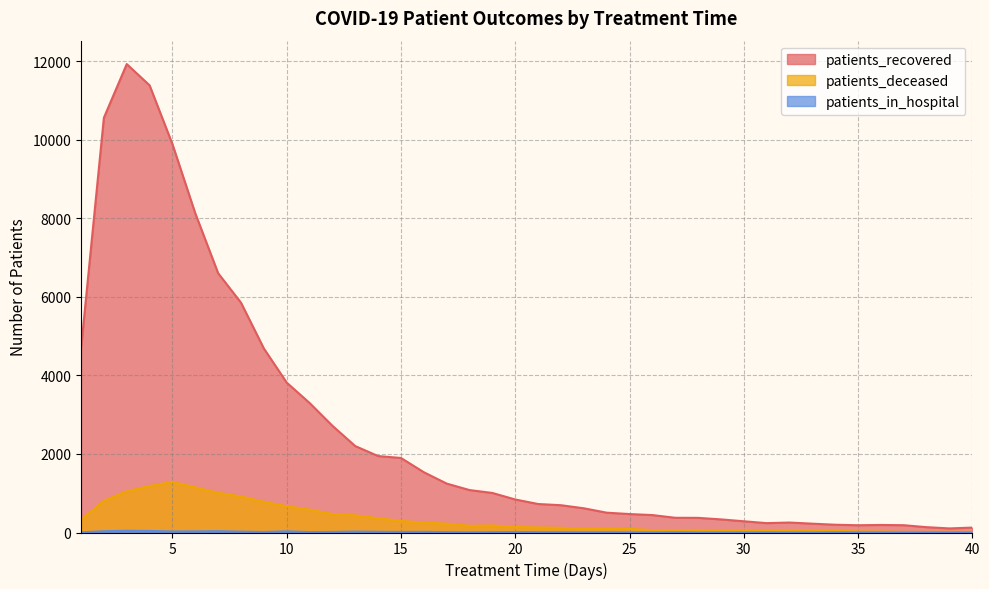

How many data points does each series have?

40